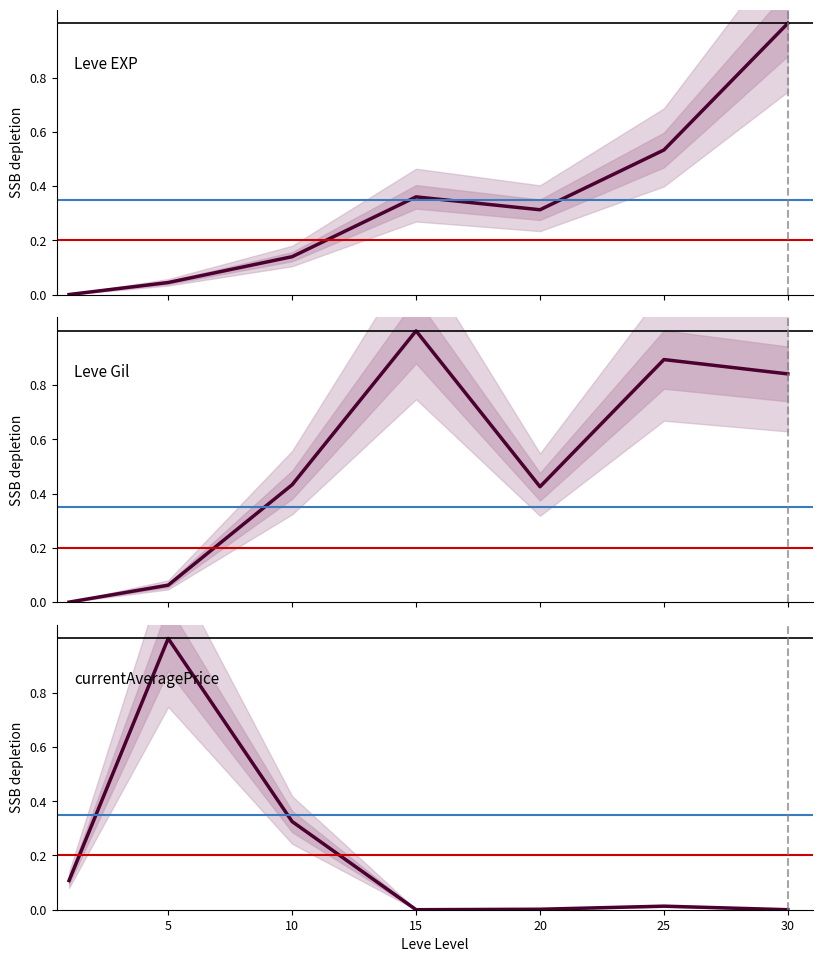

True or false: currentAveragePrice and Leve EXP intersect in this chart.

True